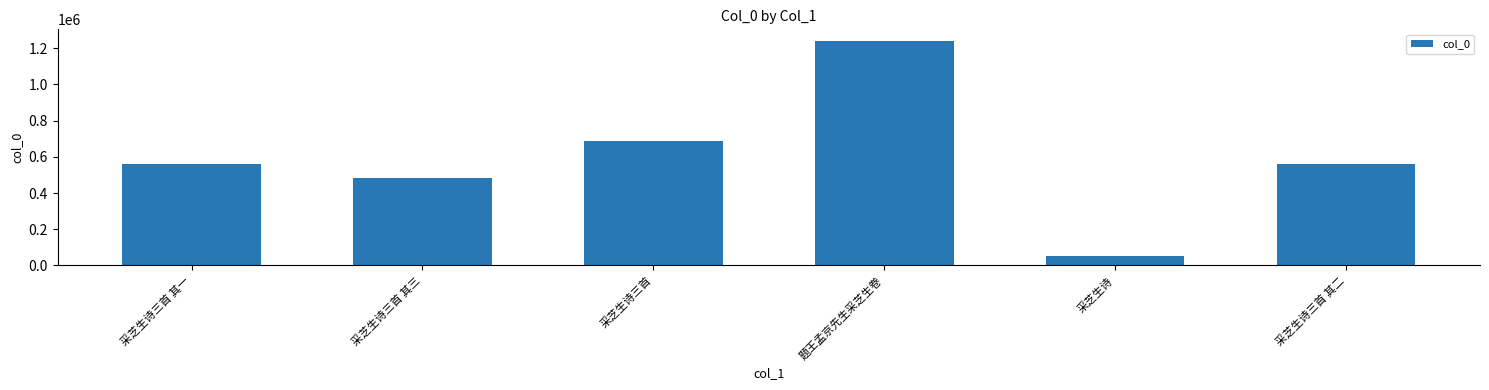

What is the maximum value shown in the chart?

1242003